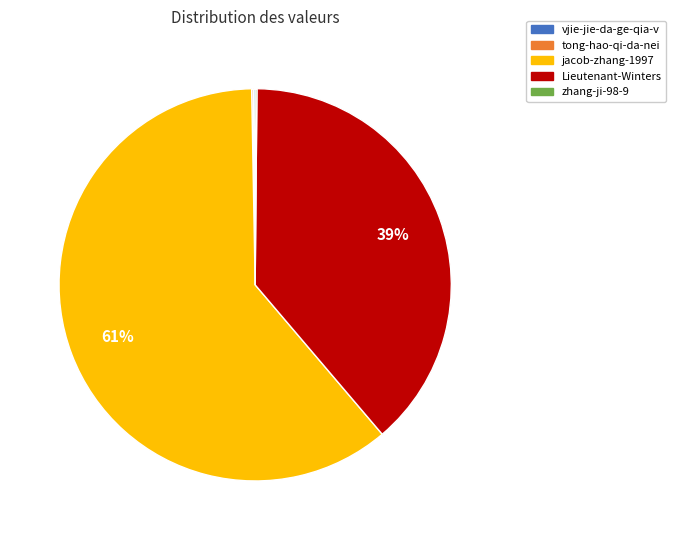

The Lieutenant-Winters slice represents 39% of the pie. True or false?

True